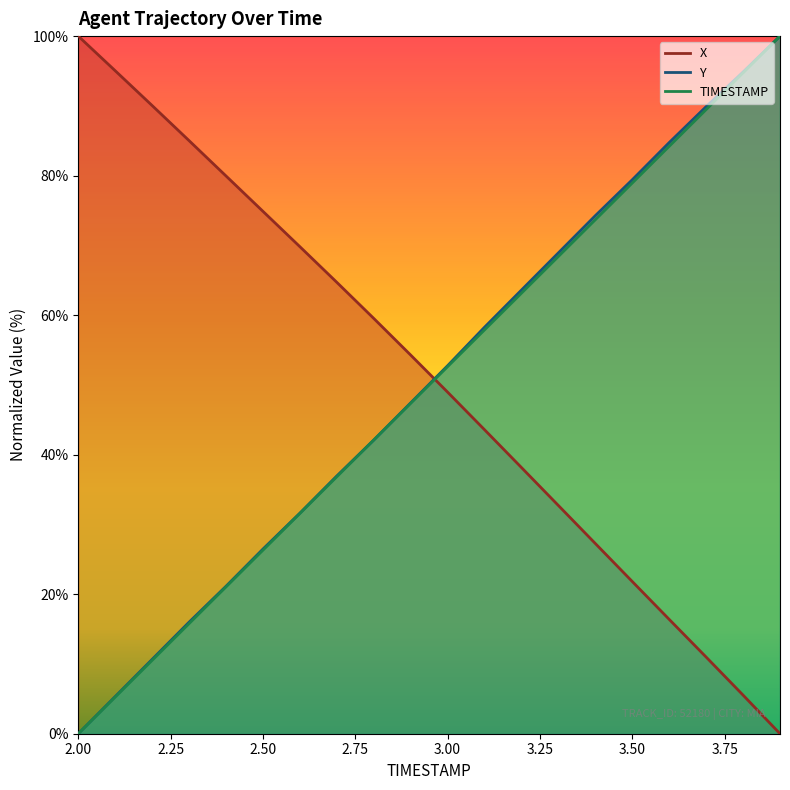

What are all the series names shown in the legend?

X, Y, TIMESTAMP